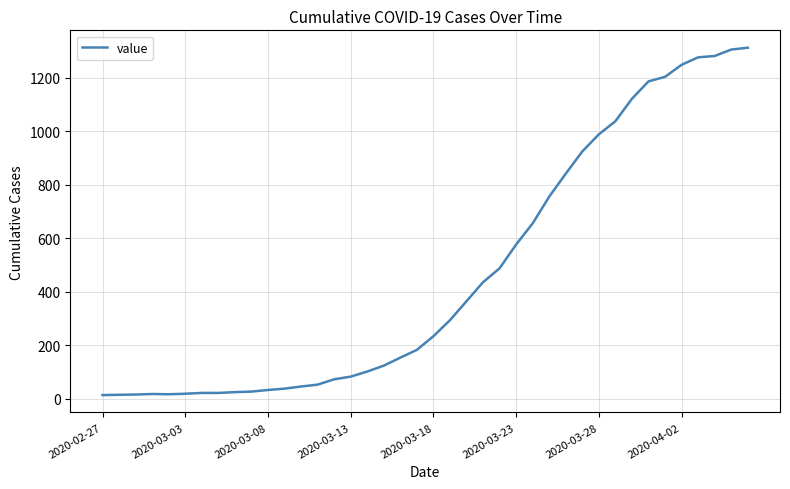

Does the chart display data point markers on the line(s)?

No